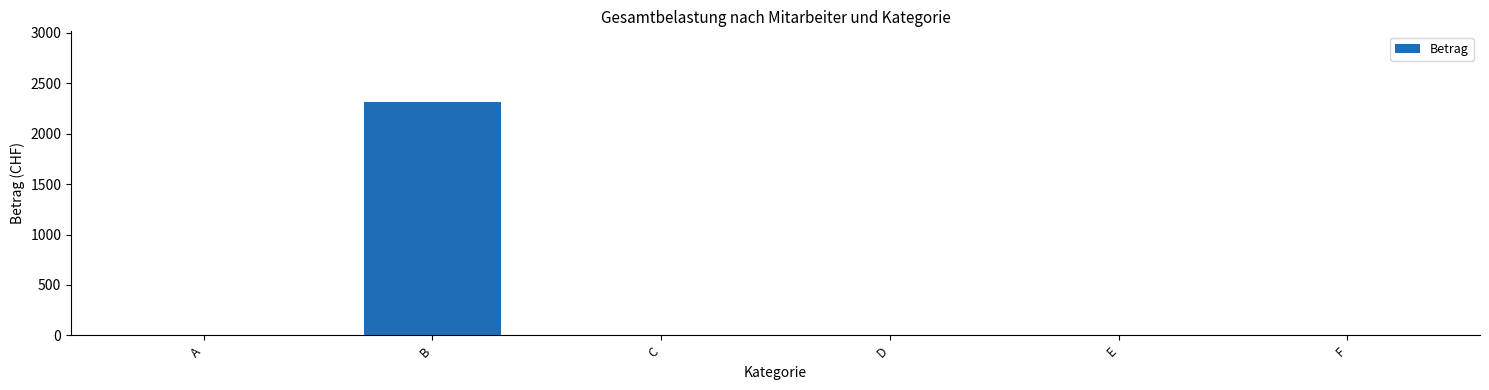

How many data points are above 0?

1